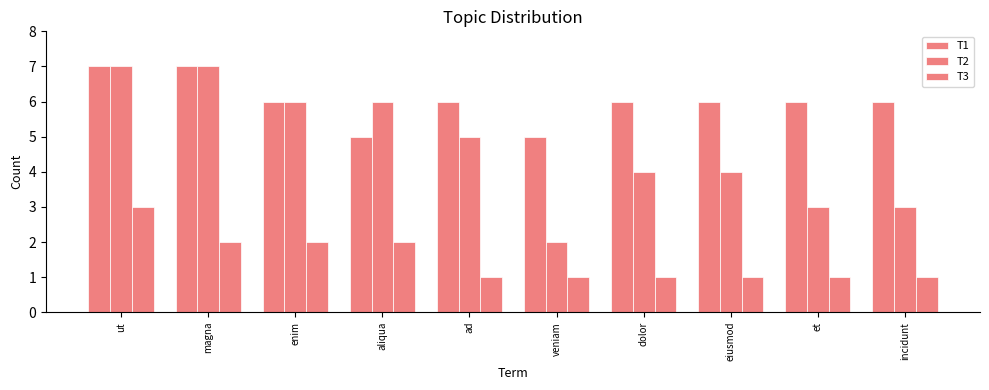

Which series has the largest total across all categories?

T1